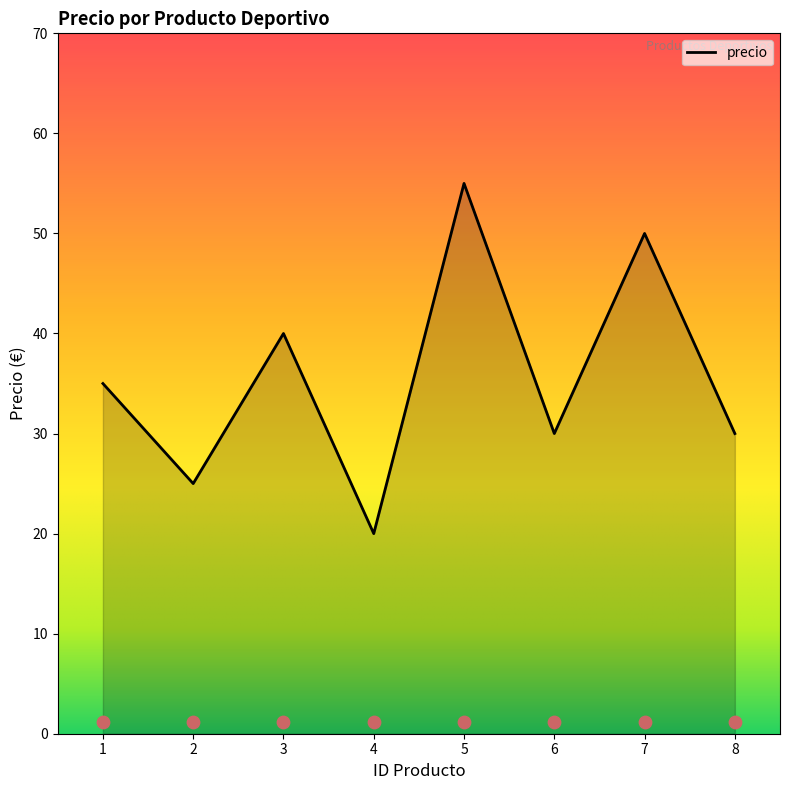

Approximately how many times larger is the value at 3 compared to 4?

2.0